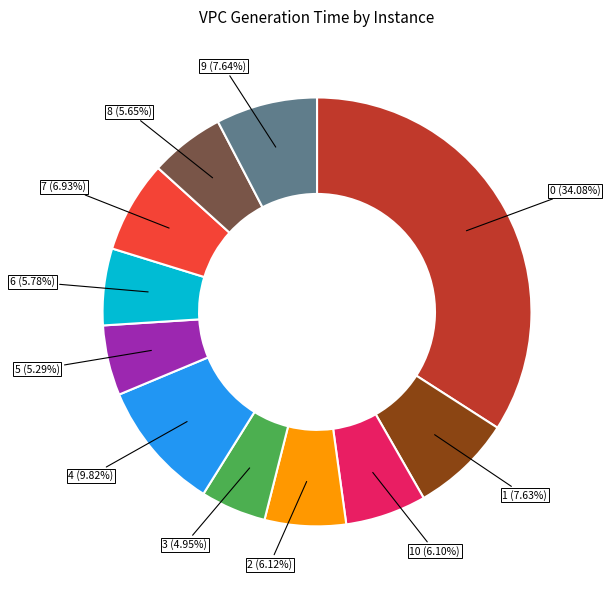

Is there a majority slice in this chart?

No